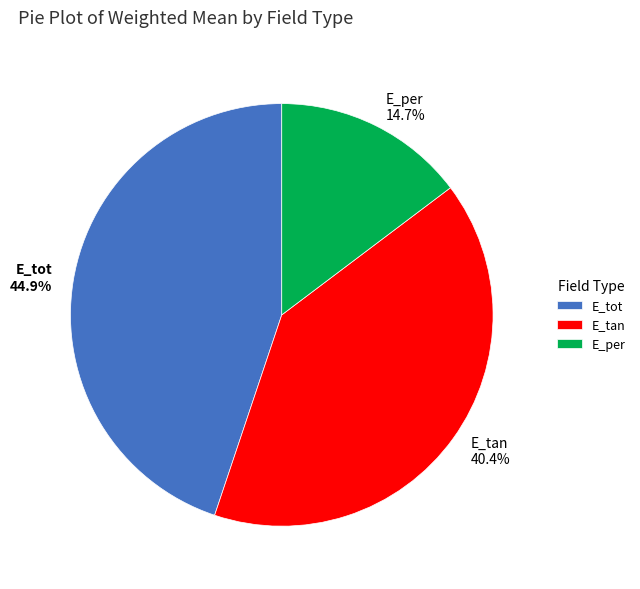

To the nearest percent, what portion does E_tan represent?

40%